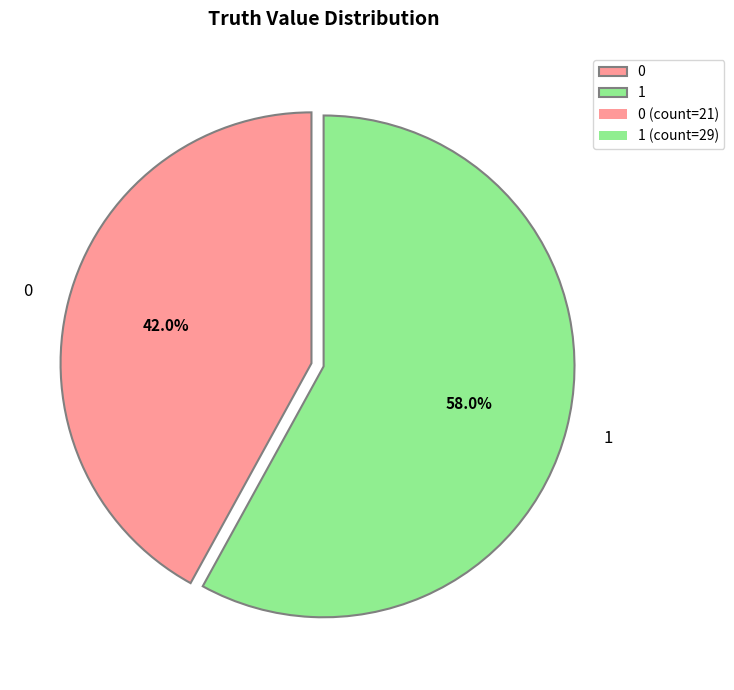

Rank the categories by value from lowest to highest.

0, 1